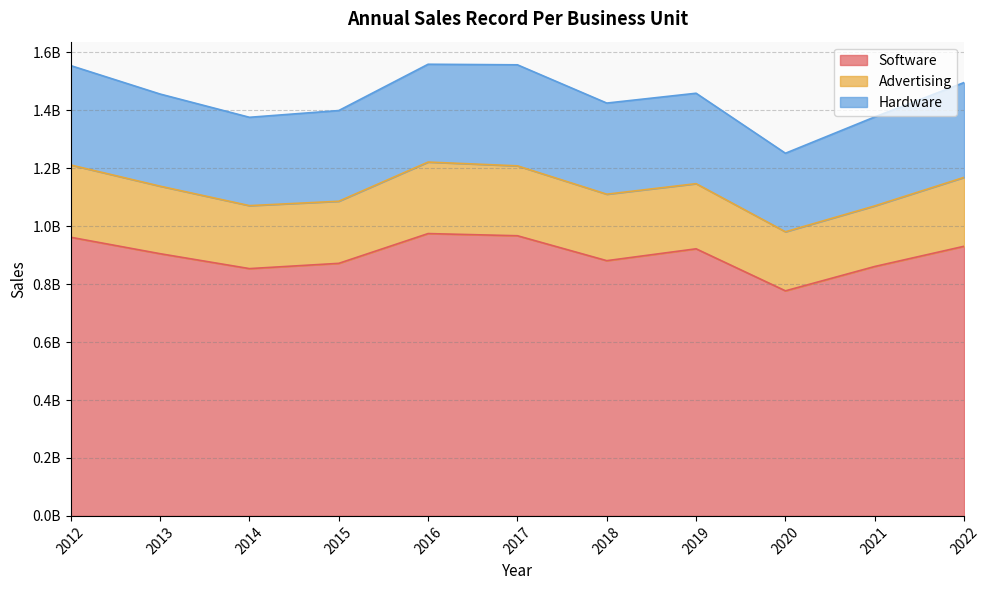

At how many categories does at least one series exceed 305583852?

11